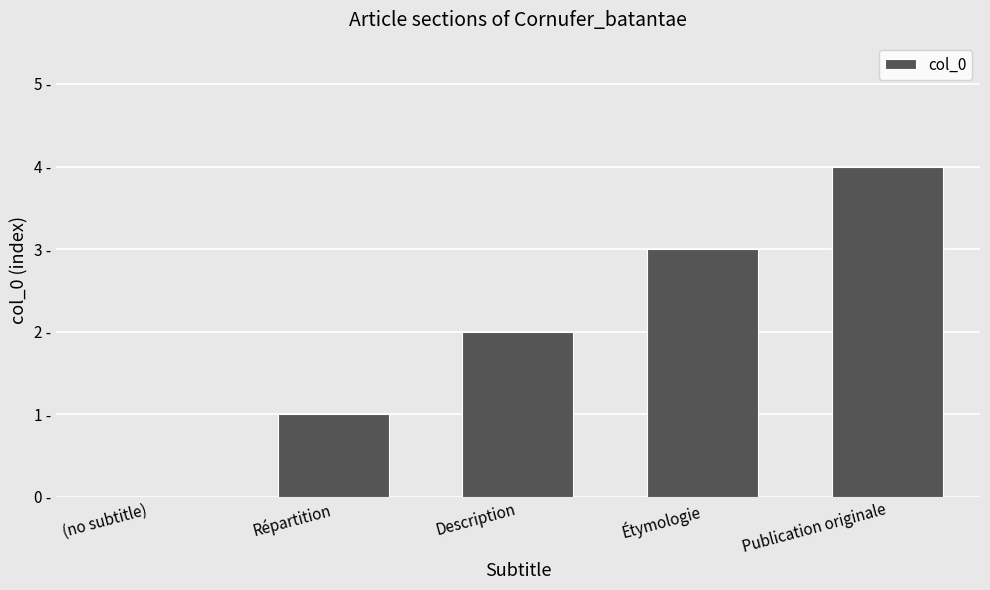

Reading left to right, what are all the values shown in this chart?

0	1	2	3	4